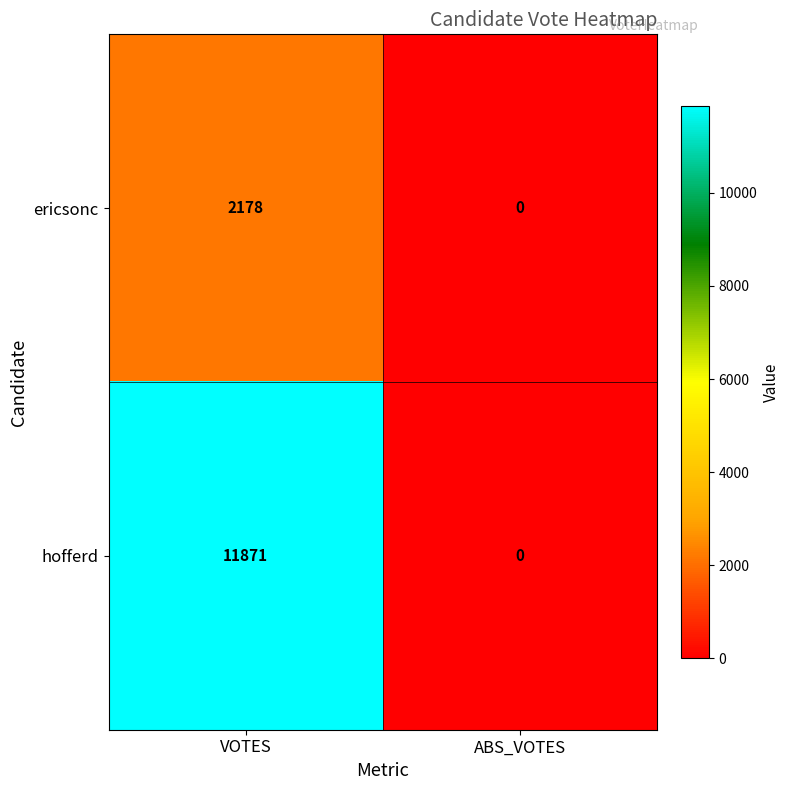

Which category has the highest value across all series?

VOTES